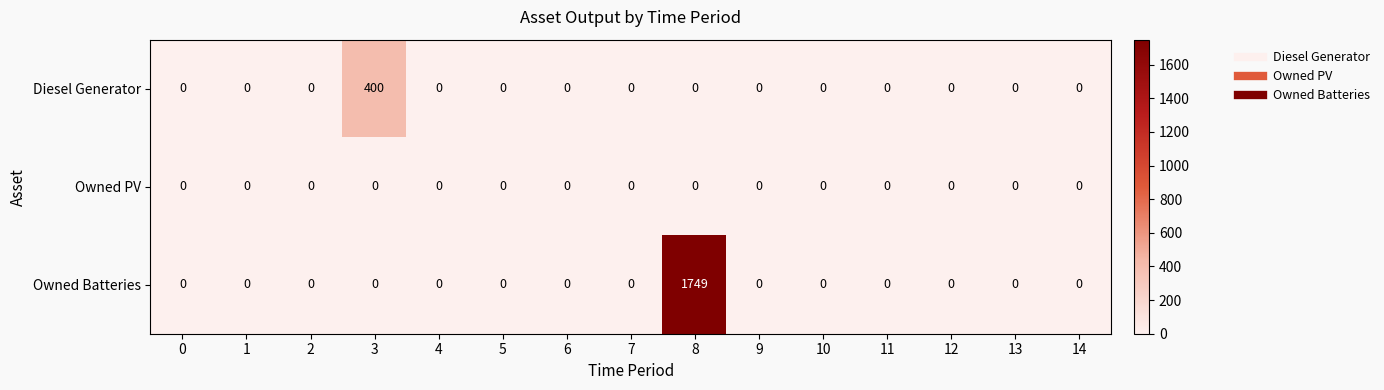

List the series in order of their peak value, lowest first.

Owned PV, Diesel Generator, Owned Batteries